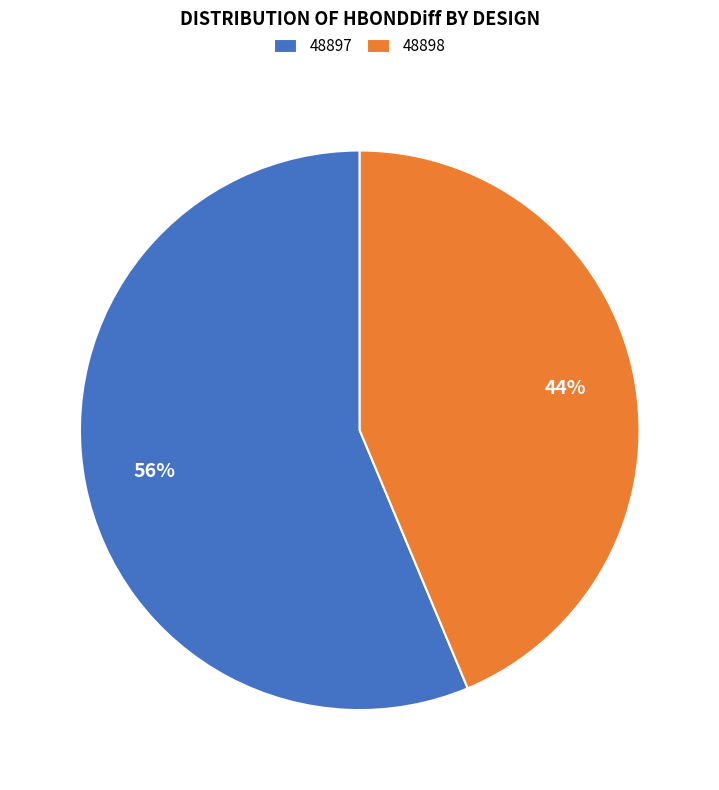

To the nearest percent, what is the average slice percentage?

50%